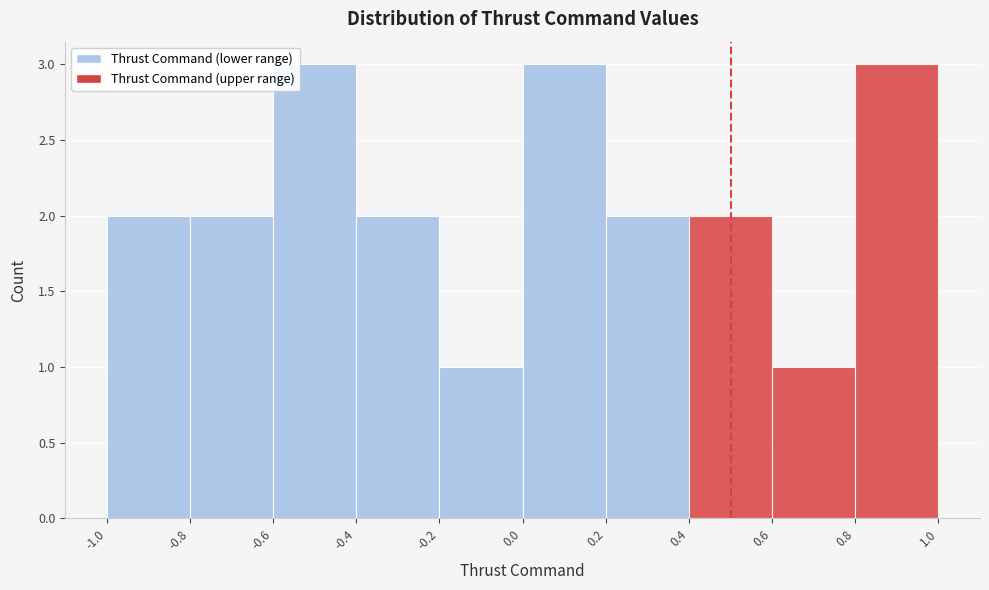

Reading left to right, transcribe this chart: for each bar, give the range it covers on the x-axis and its height. The values are not printed on the chart, so give them approximately, as read against the axis.

-1.0 to -0.8: 2
-0.8 to -0.6: 2
-0.6 to -0.4: 3
-0.4 to -0.2: 2
-0.2 to 0.0: 1
0.0 to 0.2: 3
0.2 to 0.4: 2
0.4 to 0.6: 2
0.6 to 0.8: 1
0.8 to 1.0: 3